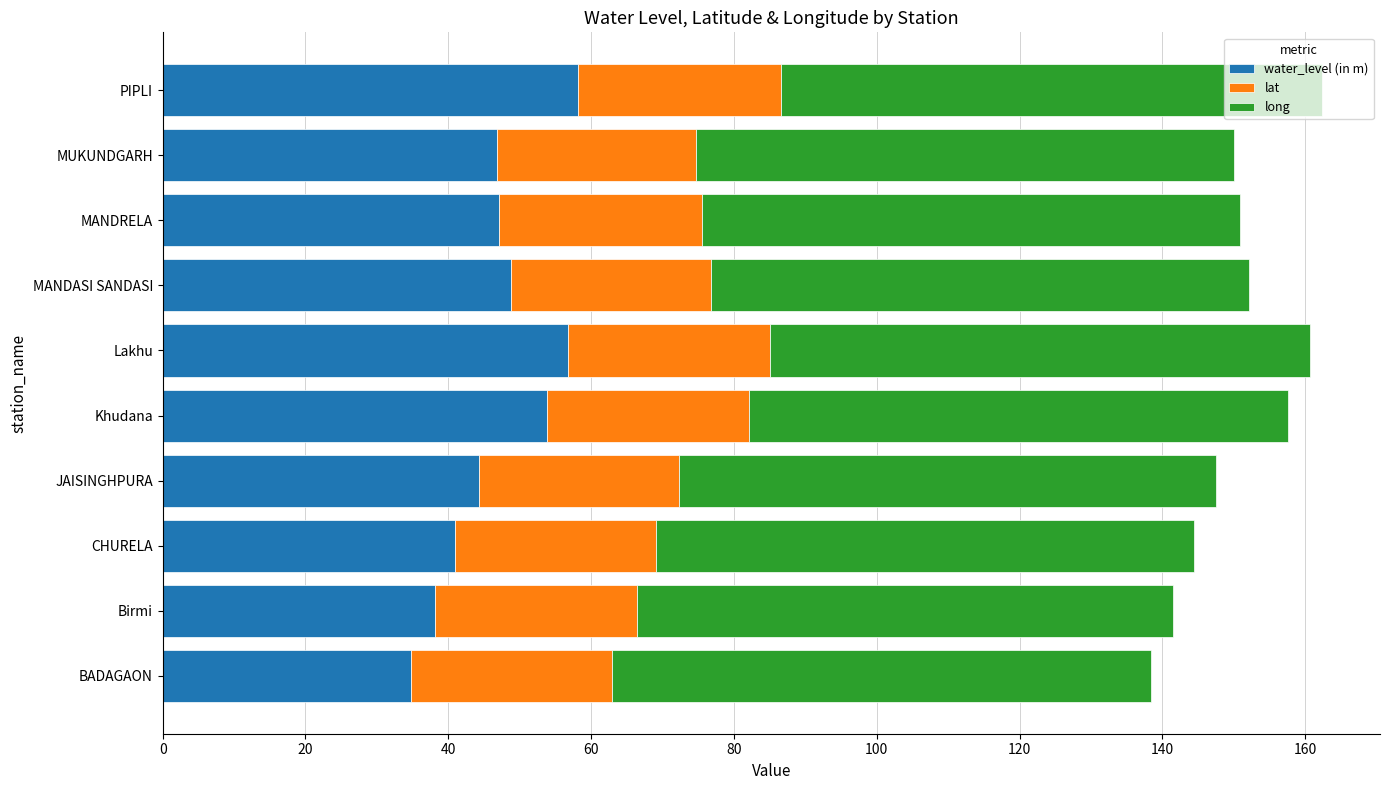

Is it true that water_level (in m) equals 54.1 at Birmi?

False